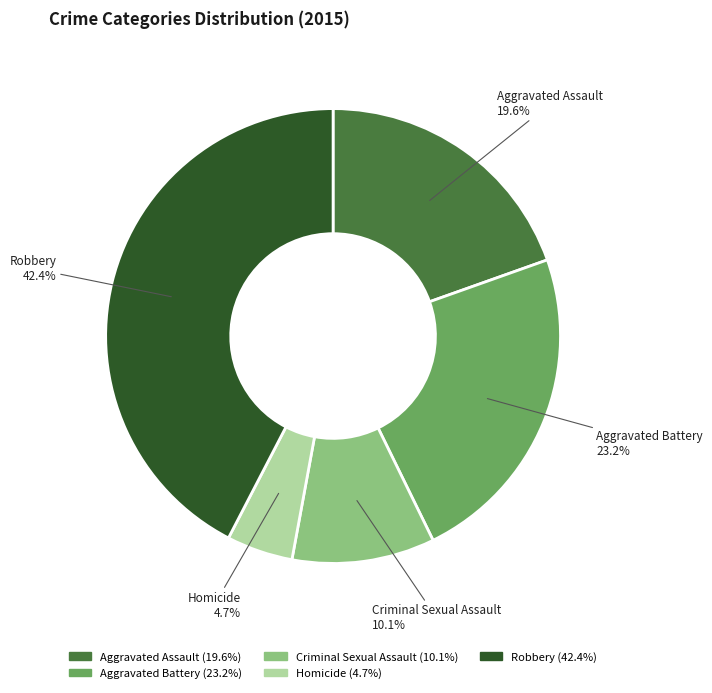

To the nearest percent, what percentage of the pie is Robbery?

42%